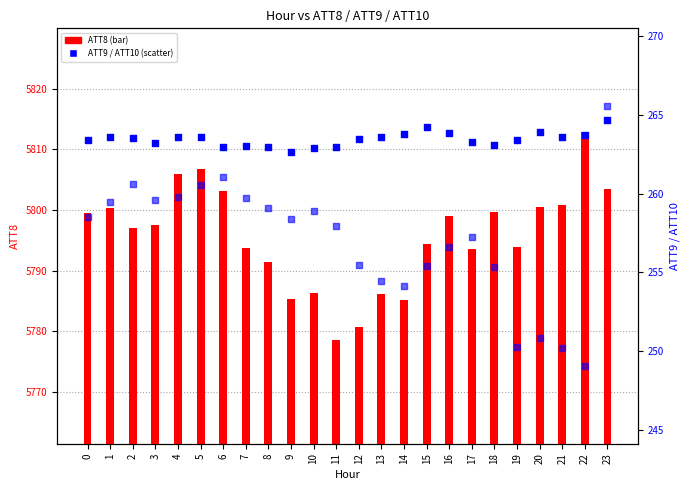

At how many categories does at least one series exceed 2712?

24